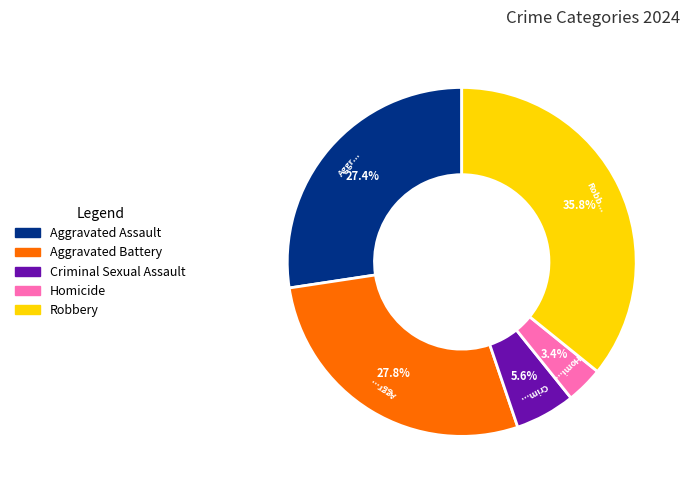

The Homicide slice represents 3% of the pie. True or false?

True